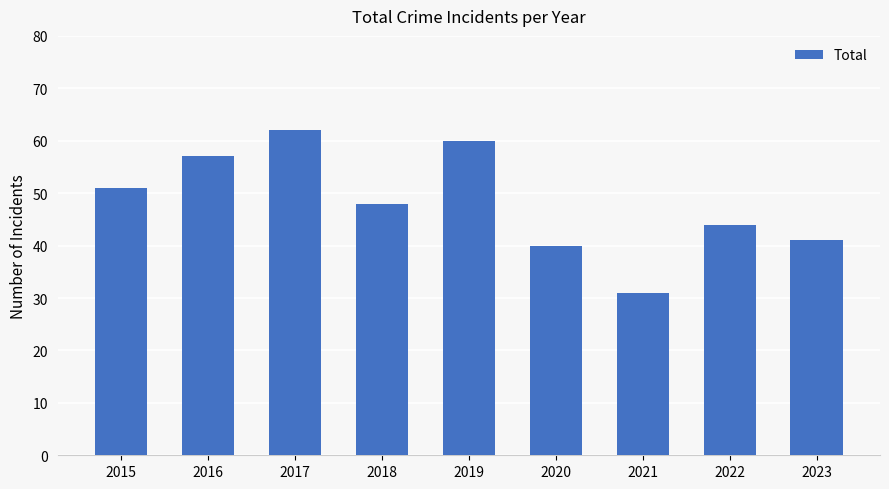

What is the difference between the maximum and minimum values?

31